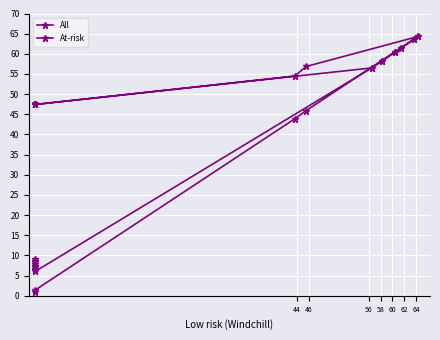

What are all the series names shown in the legend?

All, At-risk